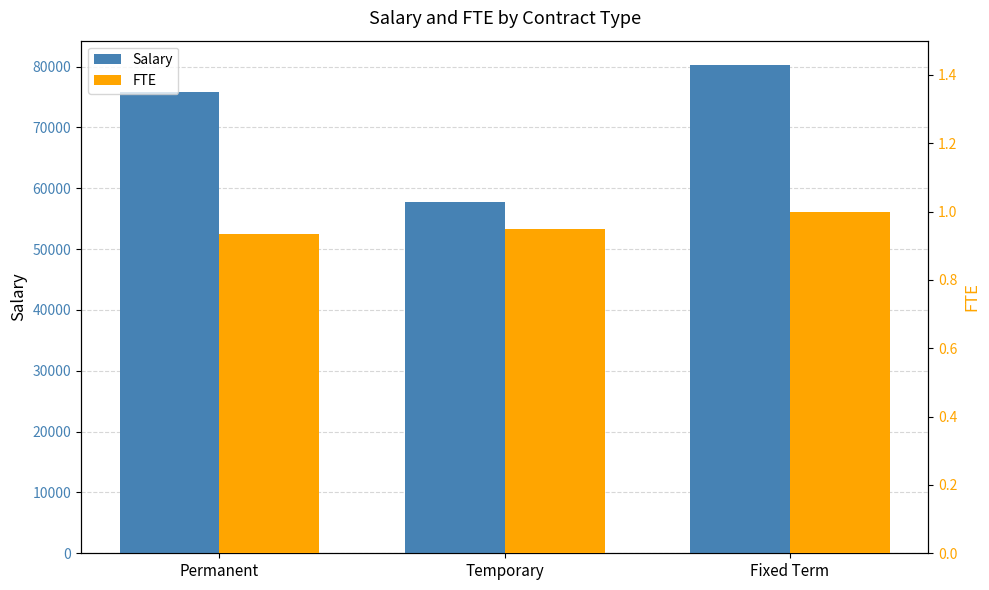

What is the label of the 1st bar from the left?

Permanent